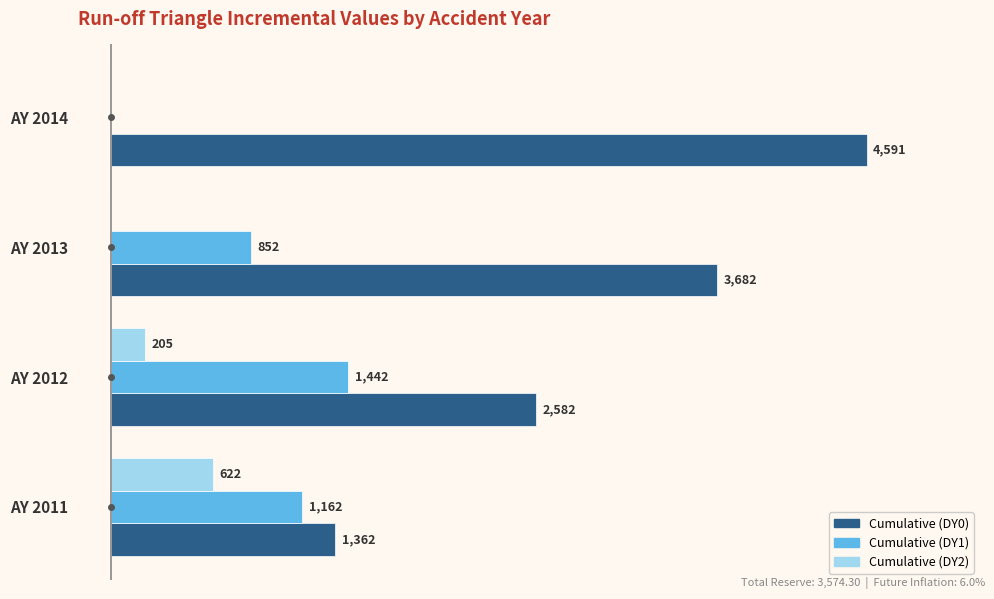

Which series changed the most between AY 2013 and AY 2014?

Cumulative (DY0)